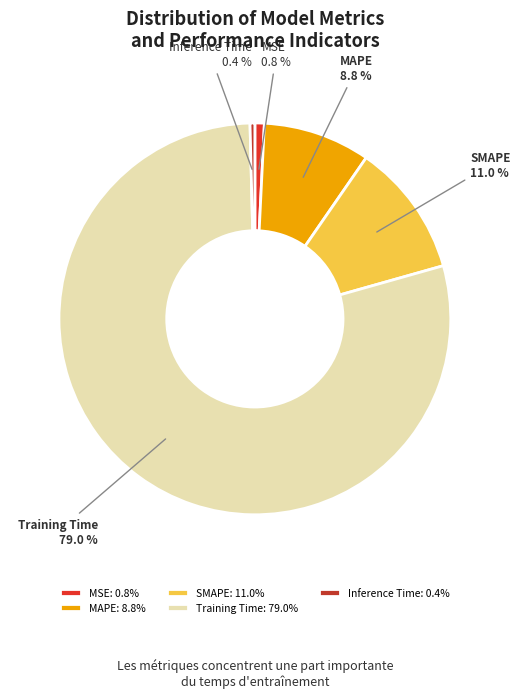

To the nearest percent, what portion does SMAPE represent?

11%